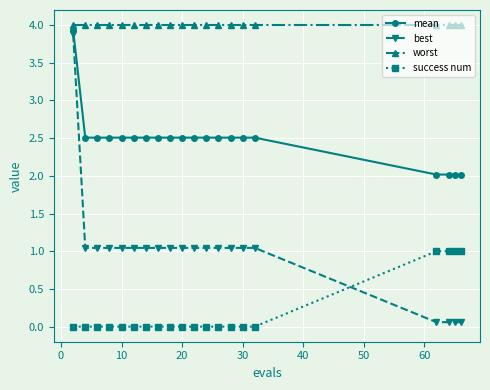

What is the value of the worst point at the 17th from the left?

4.0